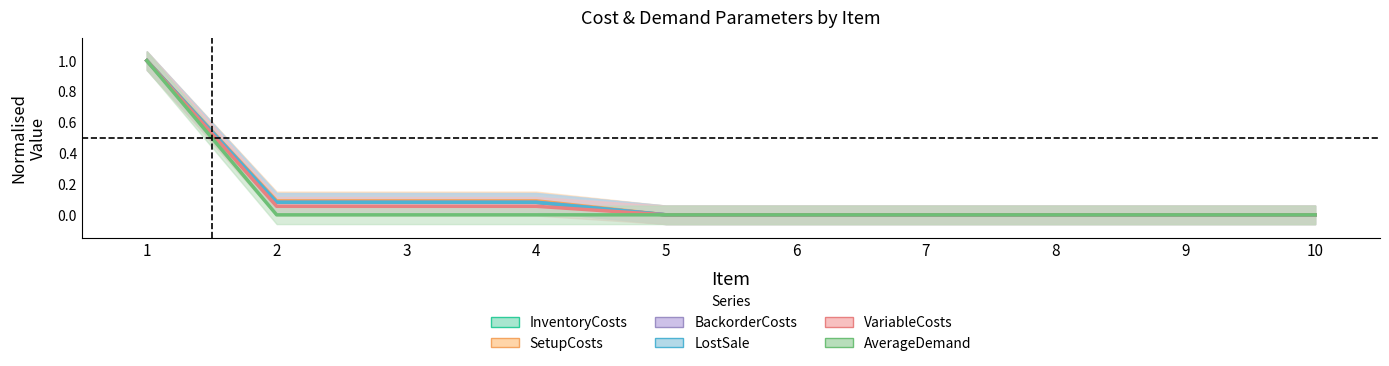

What is the greatest value displayed?

1.0